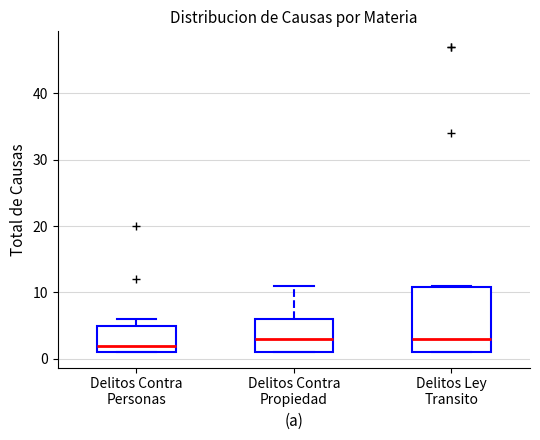

Which box's median line is the lowest?

Delitos Contra Personas